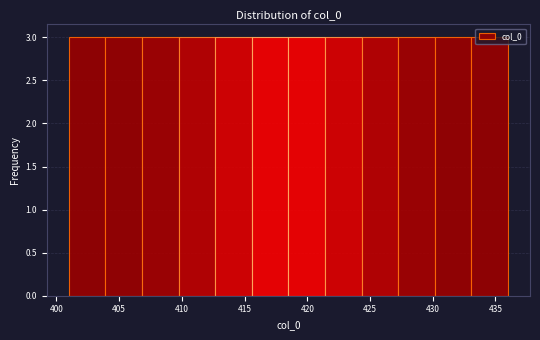

Reading left to right, transcribe this chart: for each bar, give the range it covers on the x-axis and its height. Neither the bar edges nor the heights are printed on the chart, so give them approximately, as read against the axes.

401.0 to 404.0: 3
404.0 to 407.0: 3
407.0 to 410.0: 3
410.0 to 412.5: 3
412.5 to 415.5: 3
415.5 to 418.5: 3
418.5 to 421.5: 3
421.5 to 424.5: 3
424.5 to 427.5: 3
427.5 to 430.0: 3
430.0 to 433.0: 3
433.0 to 436.0: 3